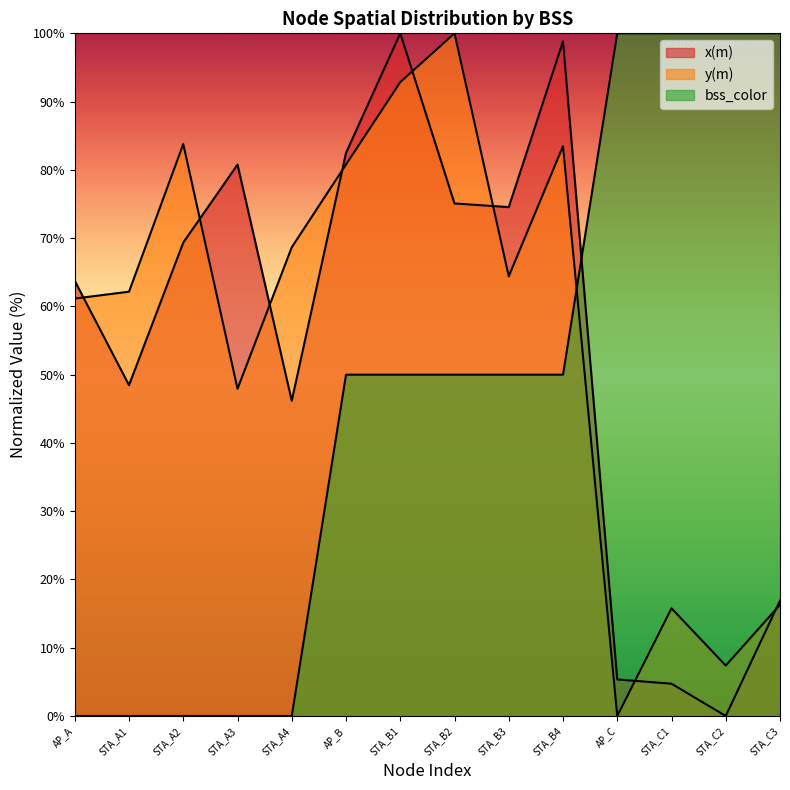

True or false: bss_color has a value of 50.0 at STA_B1.

True